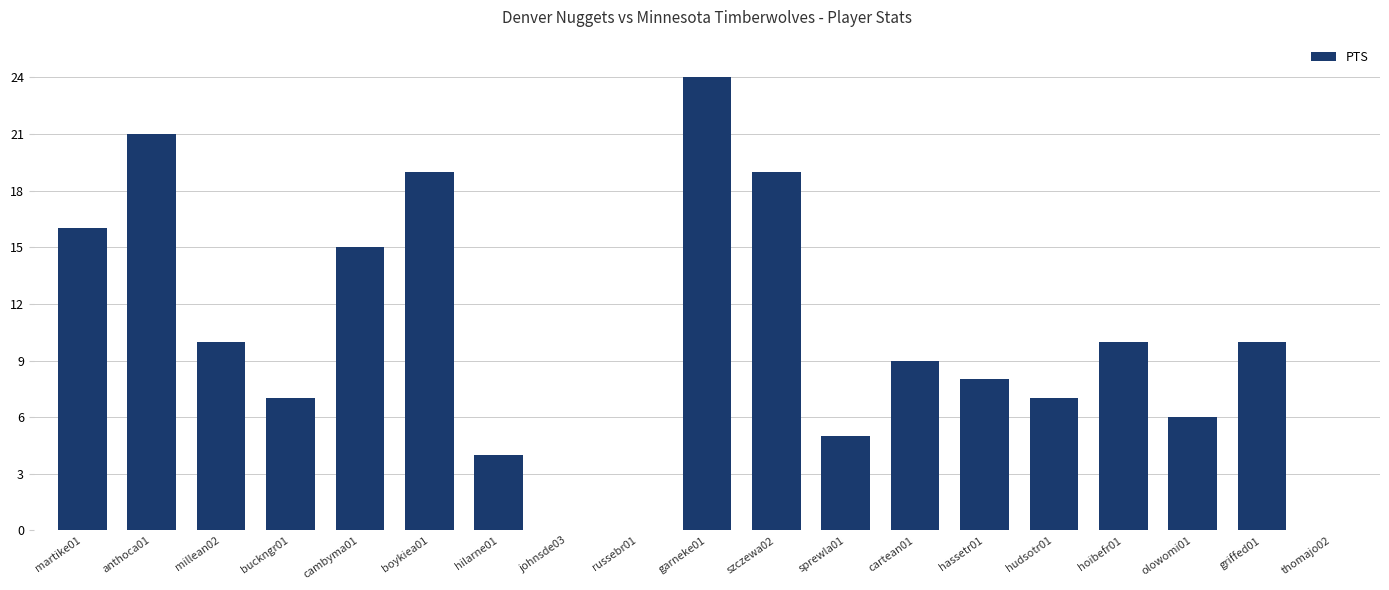

The chart shows a value of 3 at hassetr01. True or false?

False